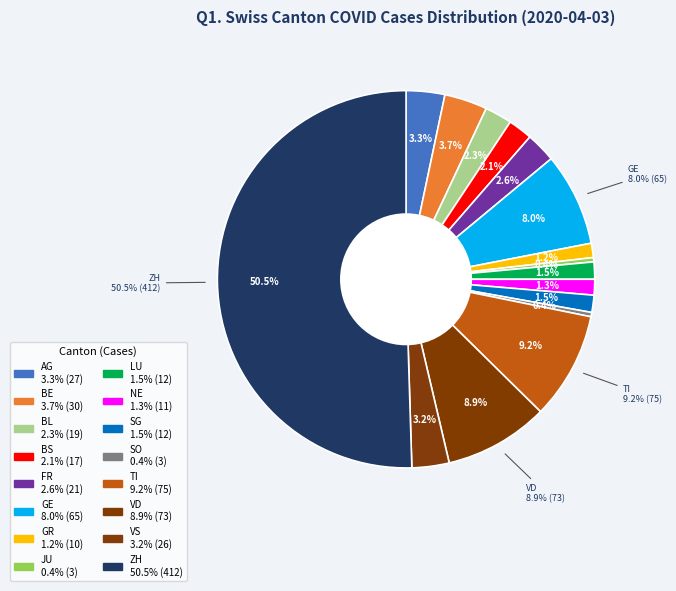

Combined, do AG and JU account for over 50%?

No